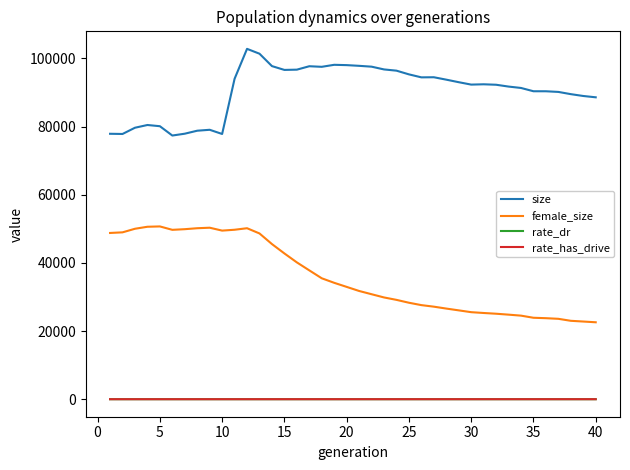

What is the greatest value displayed?

102811.0